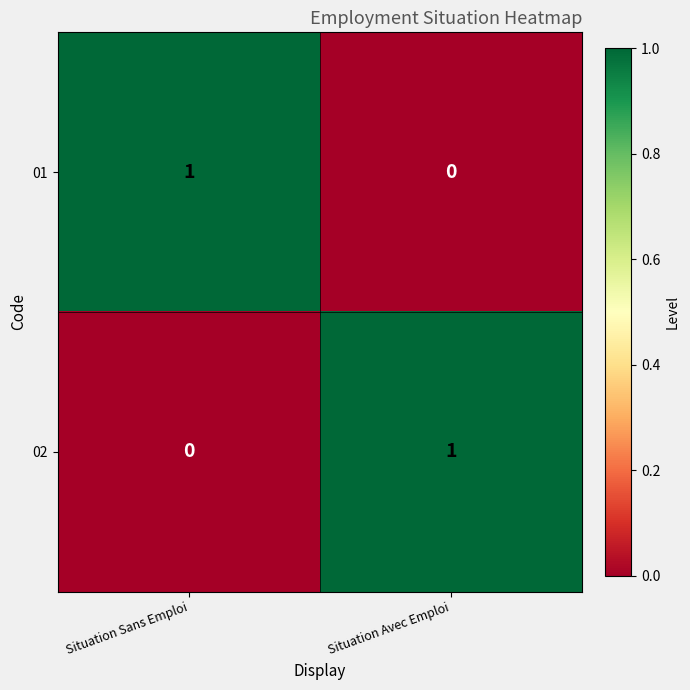

At which label is 01 closest to 0?

Situation Avec Emploi